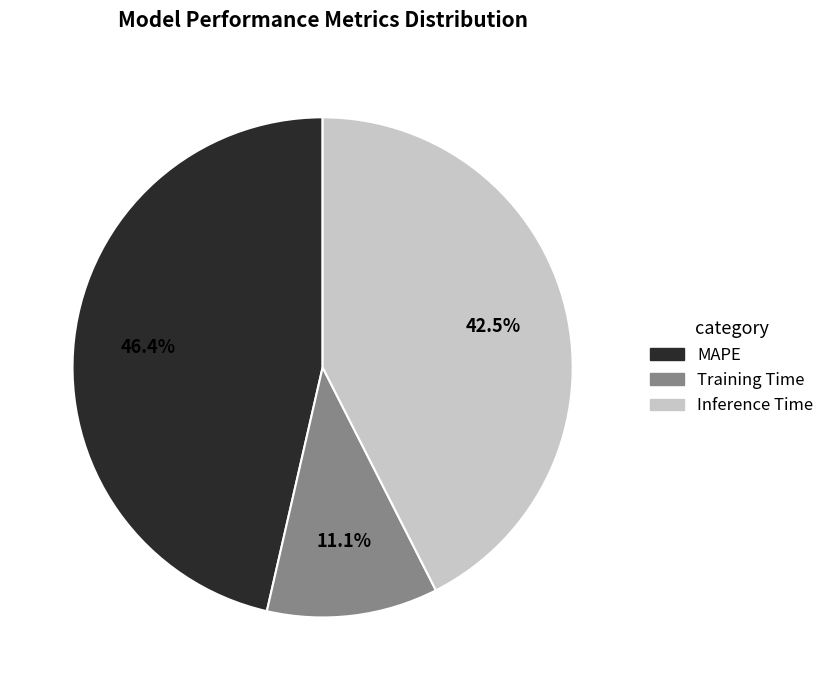

How much of the chart is everything except Training Time?

88.9%